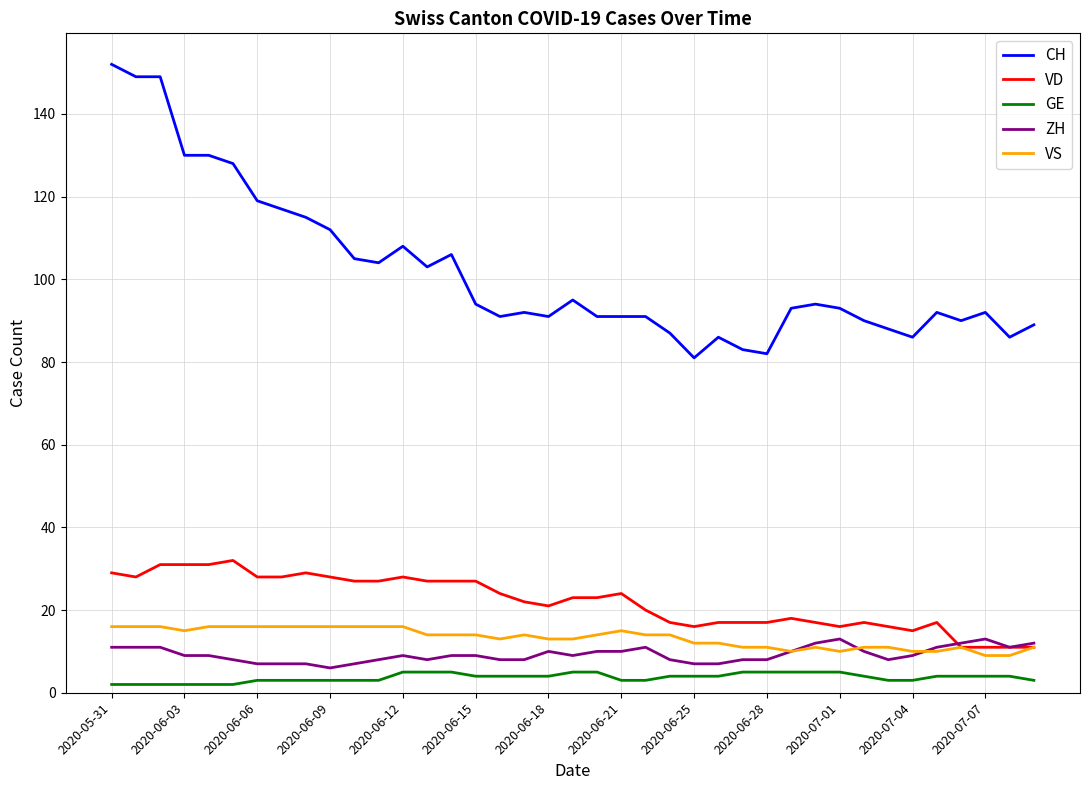

Which series has the largest total across all categories?

CH